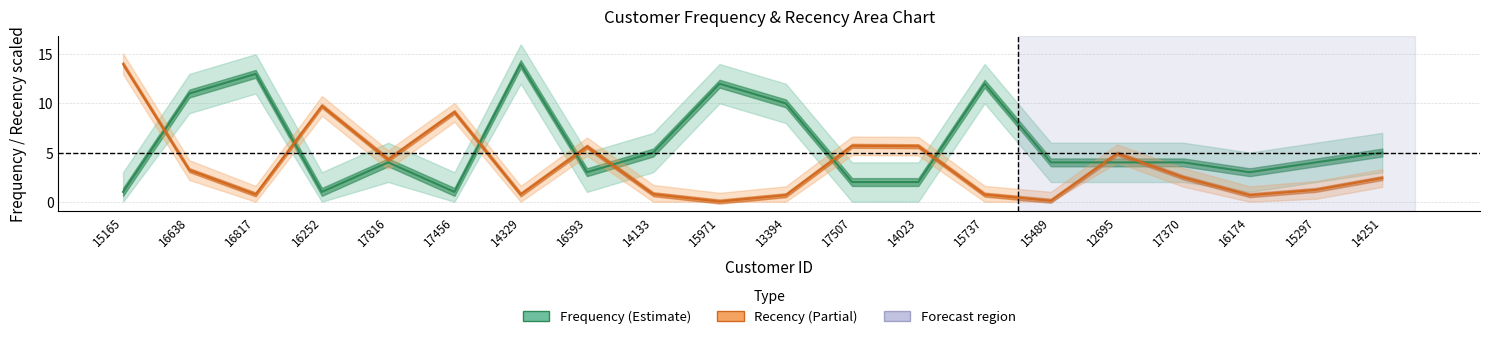

Which category has the lowest value in the Frequency series?

15165